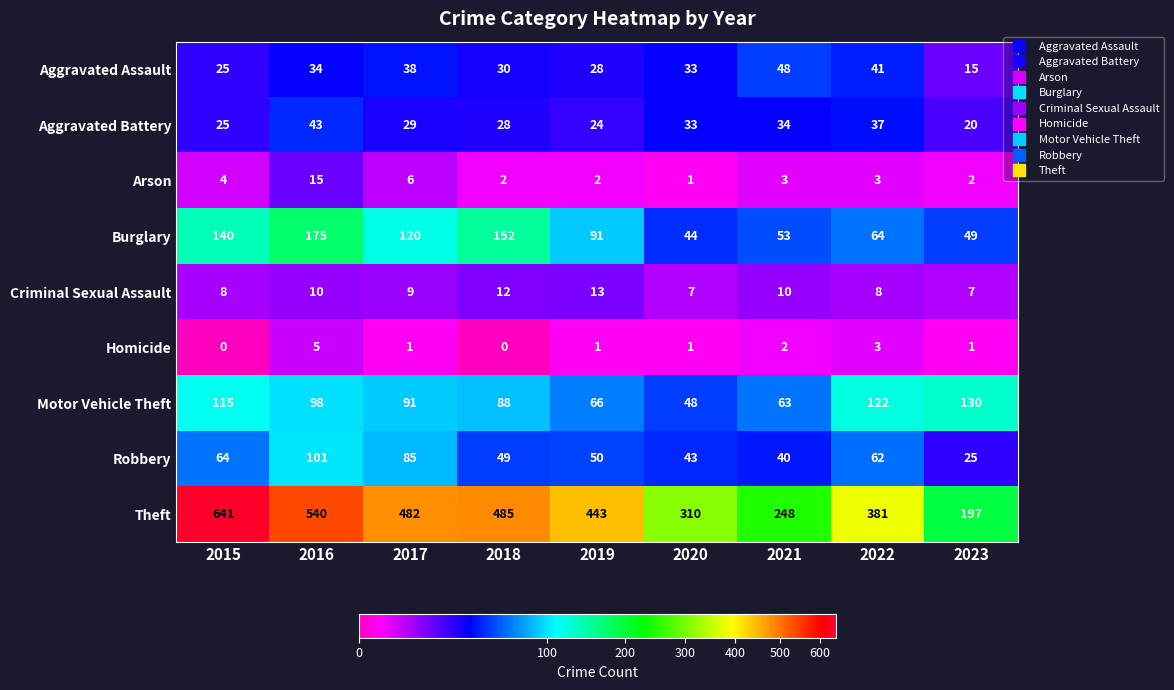

What is the difference between the highest and lowest values at 2017?

481